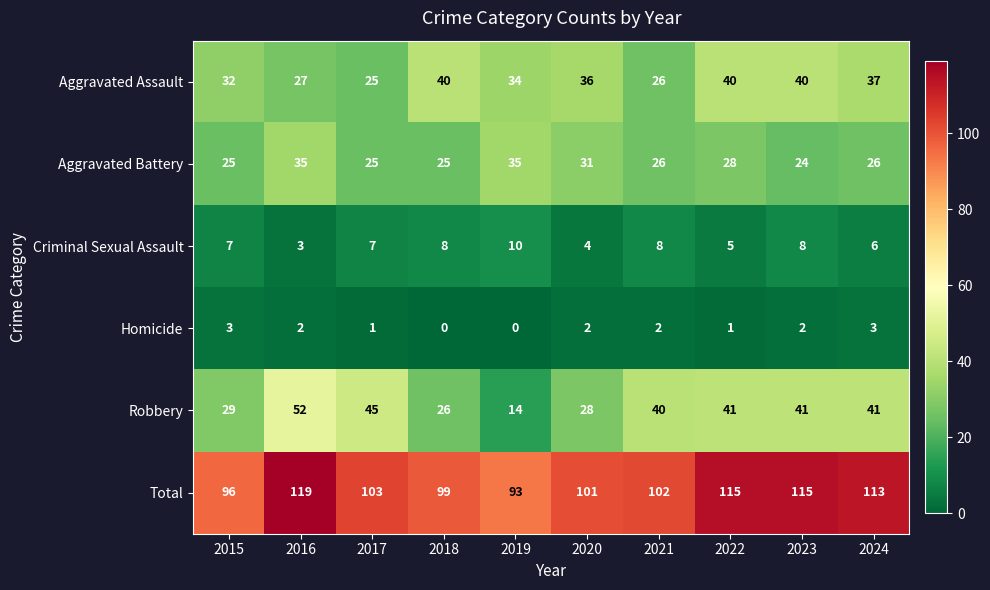

True or false: Criminal Sexual Assault has a value of 4 at 2020.

True